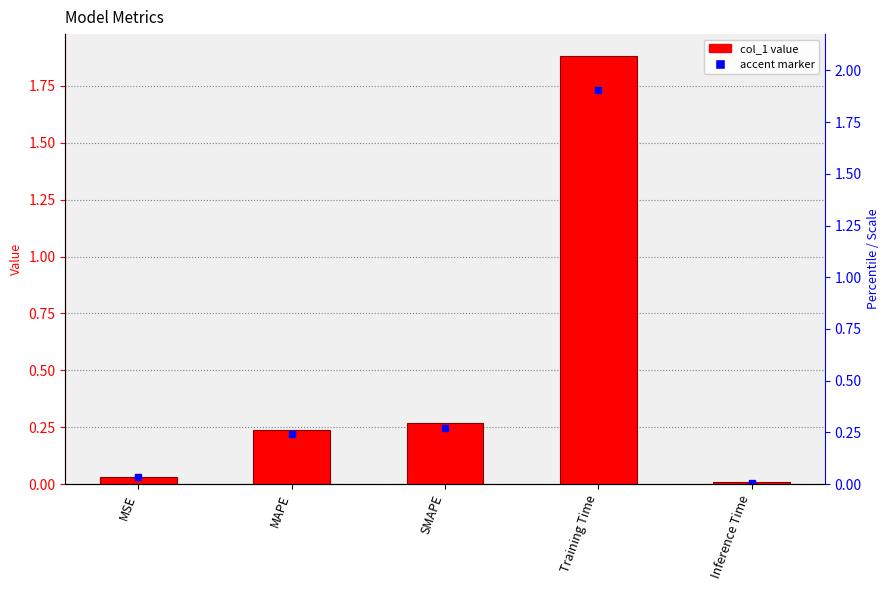

True or false: the data shows 0.0 at Inference Time.

False